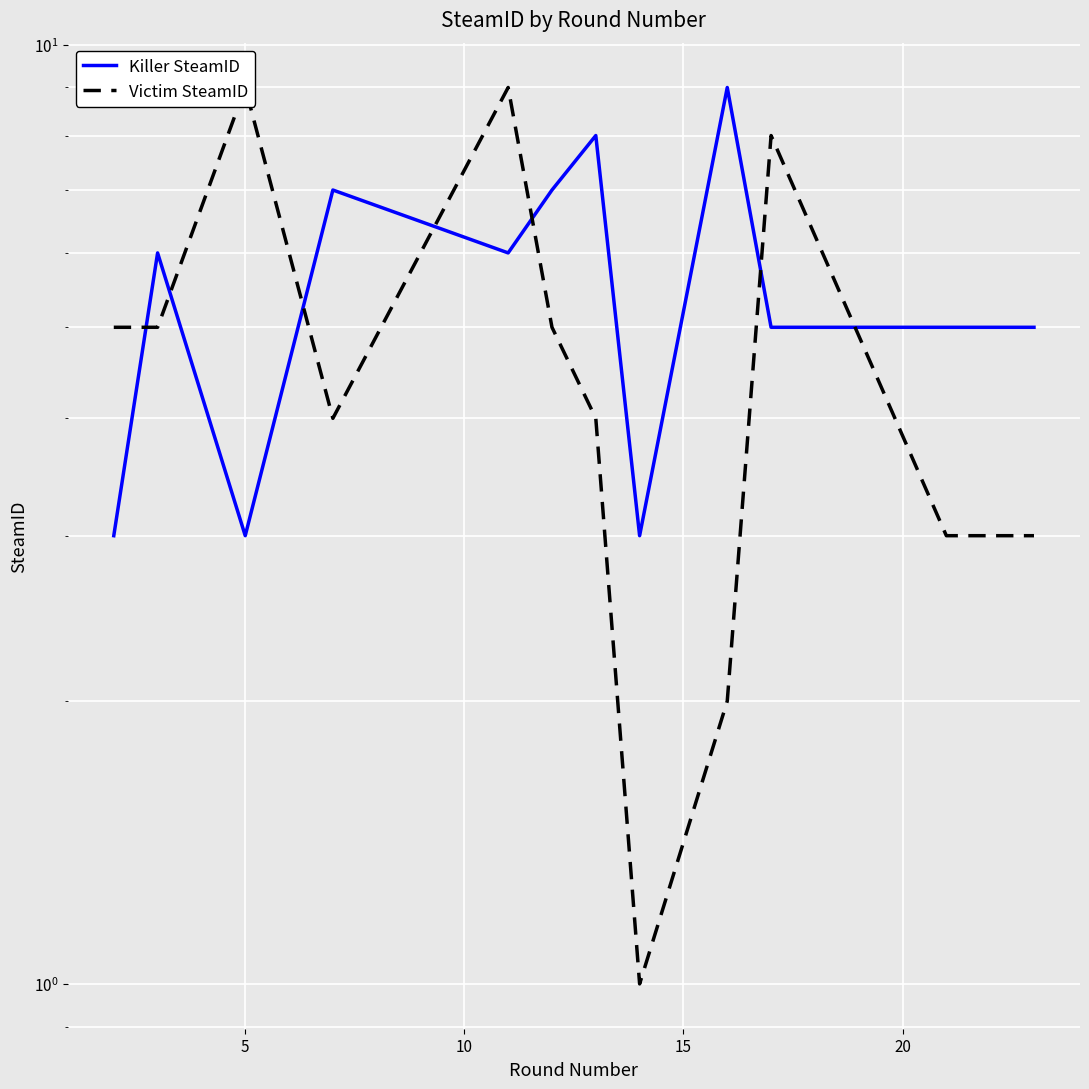

Which series has the widest spread of values?

Victim SteamID